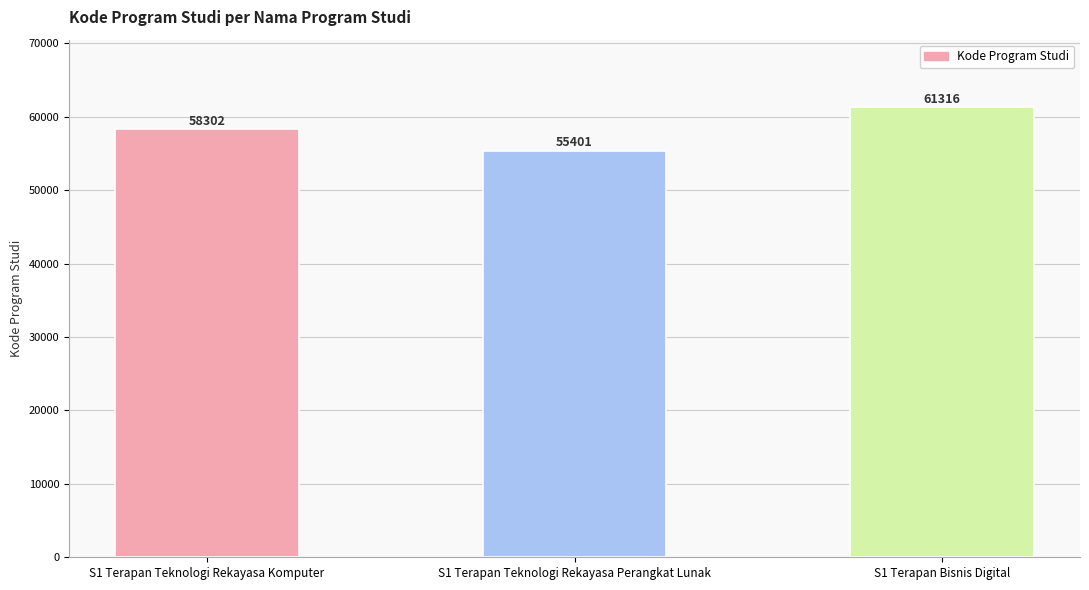

True or false: the data shows 30132 at S1 Terapan Teknologi Rekayasa Komputer.

False